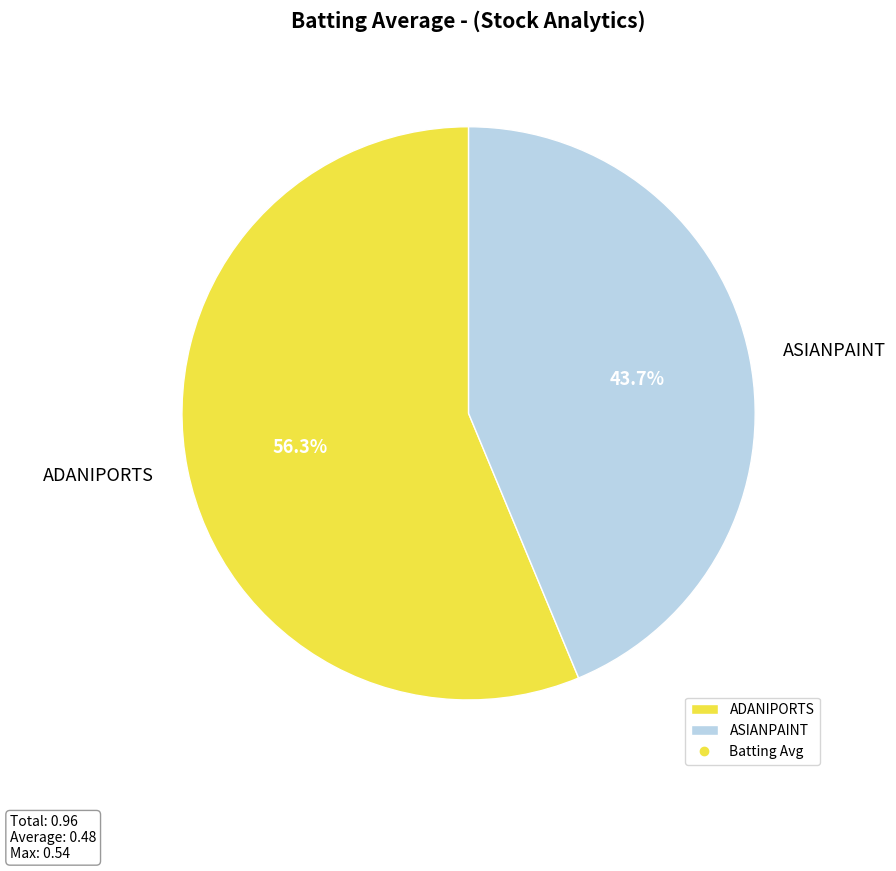

How many slices are in this pie chart?

2